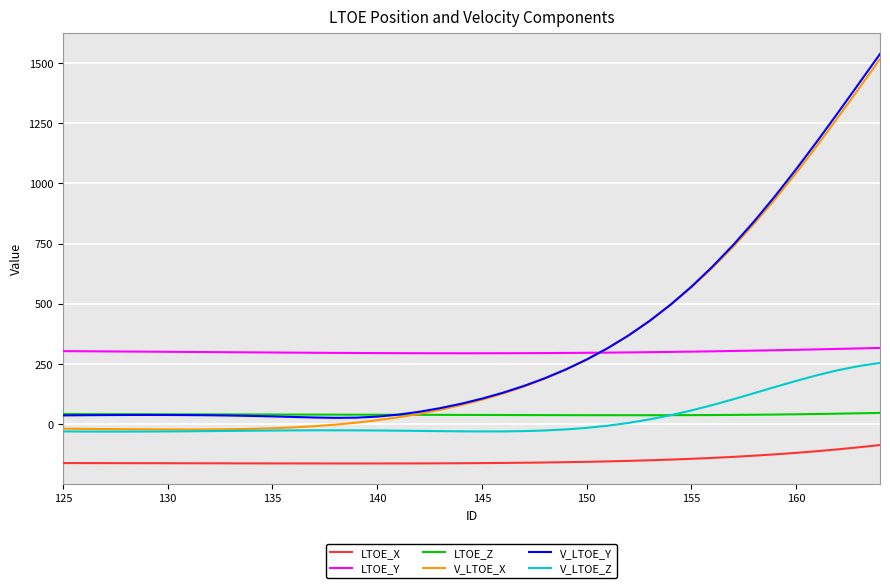

What are all the series names shown in the legend?

LTOE_X, LTOE_Y, LTOE_Z, V_LTOE_X, V_LTOE_Y, V_LTOE_Z